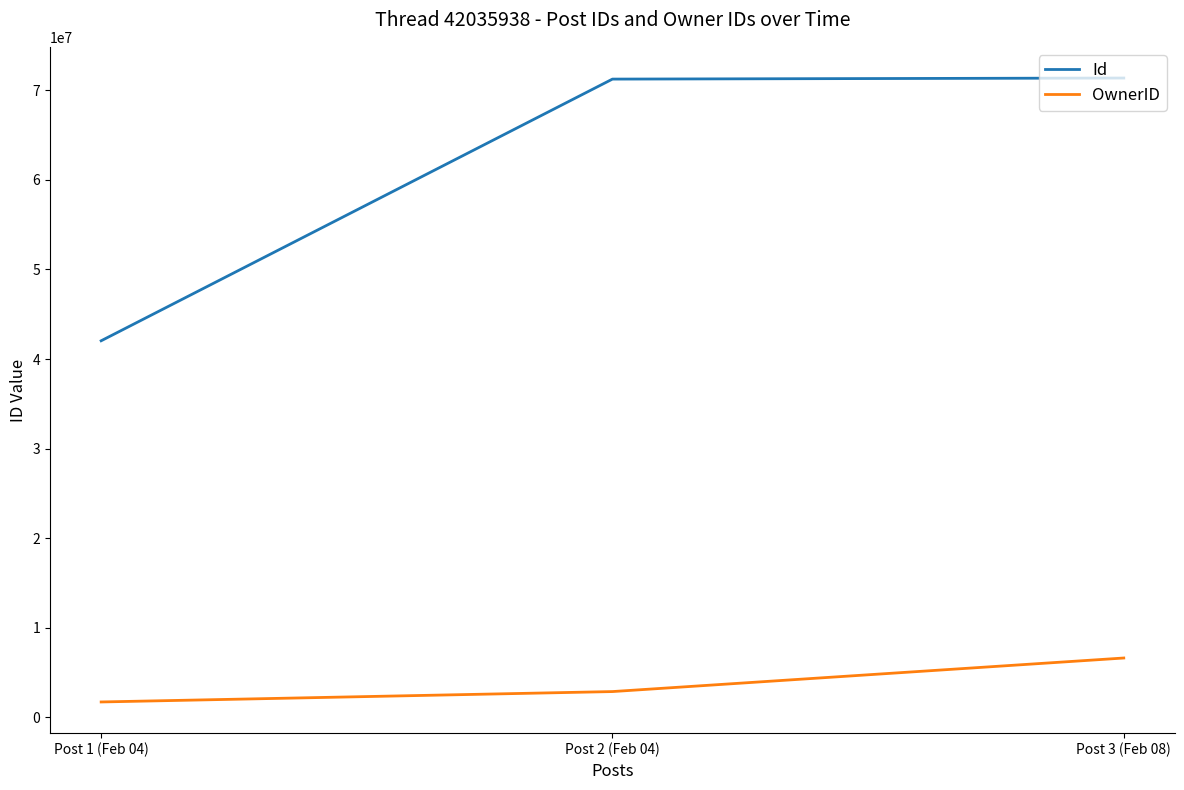

Does the chart have visible grid lines?

No